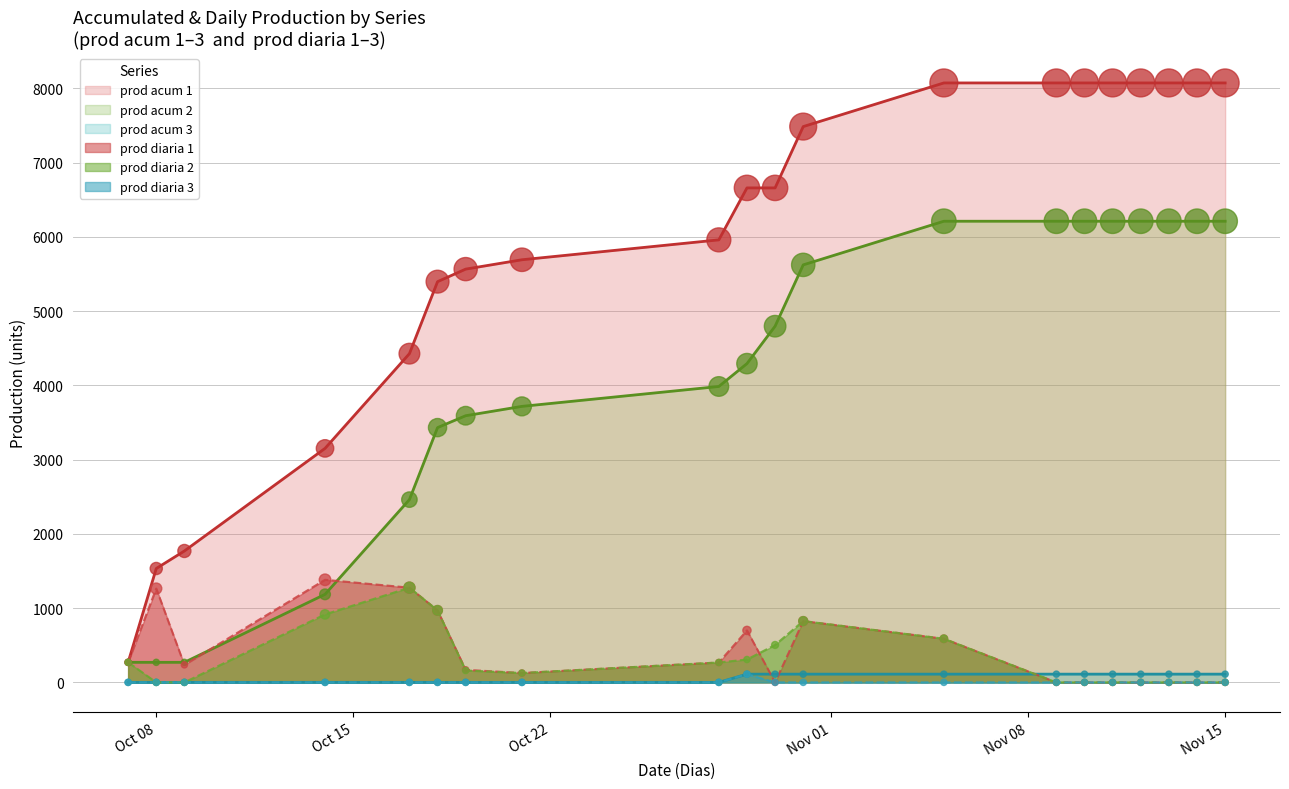

What are all the series names shown in the legend?

prod acum 1, prod acum 2, prod acum 3, prod diaria 1, prod diaria 2, prod diaria 3